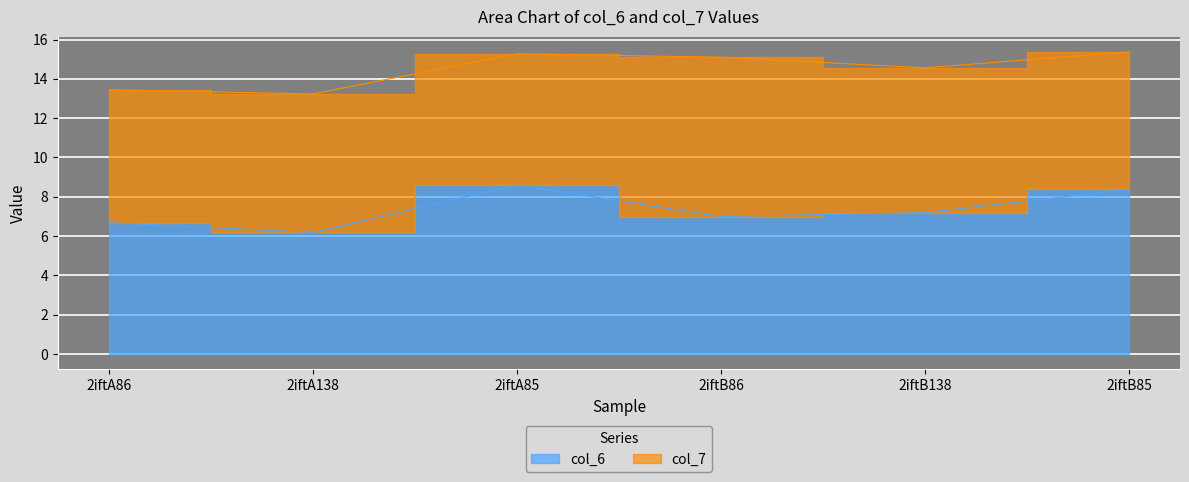

Reading right to left, extract all data points from this chart.

8.4	7.2	7.0	8.6	6.2	6.7